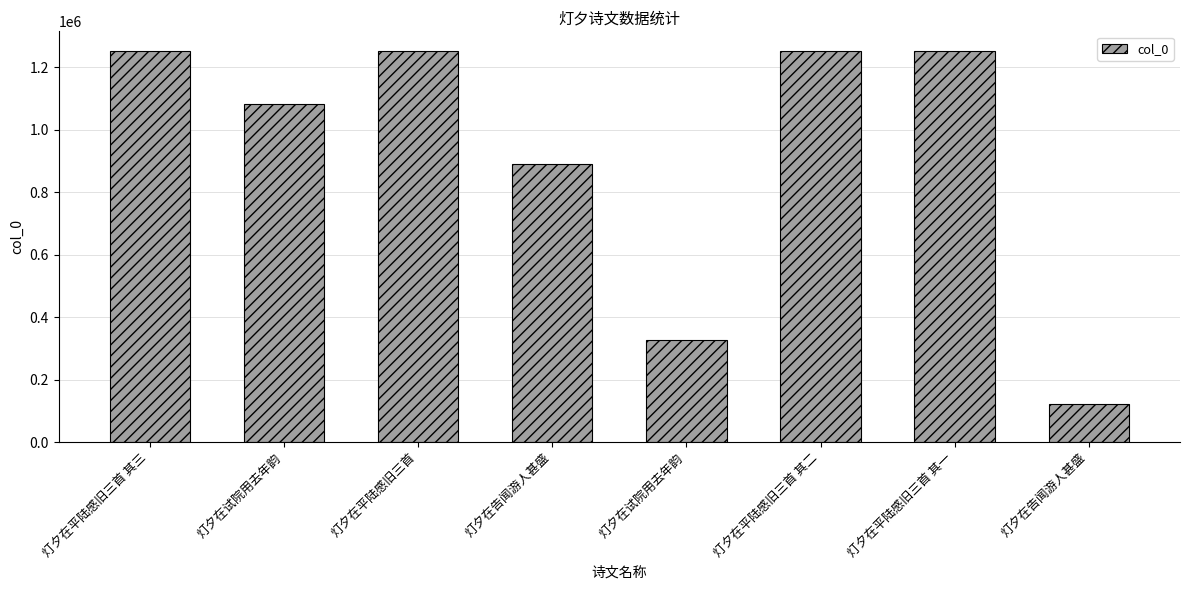

True or false: the data shows 1083283 at 灯夕在试院用去年韵.

True